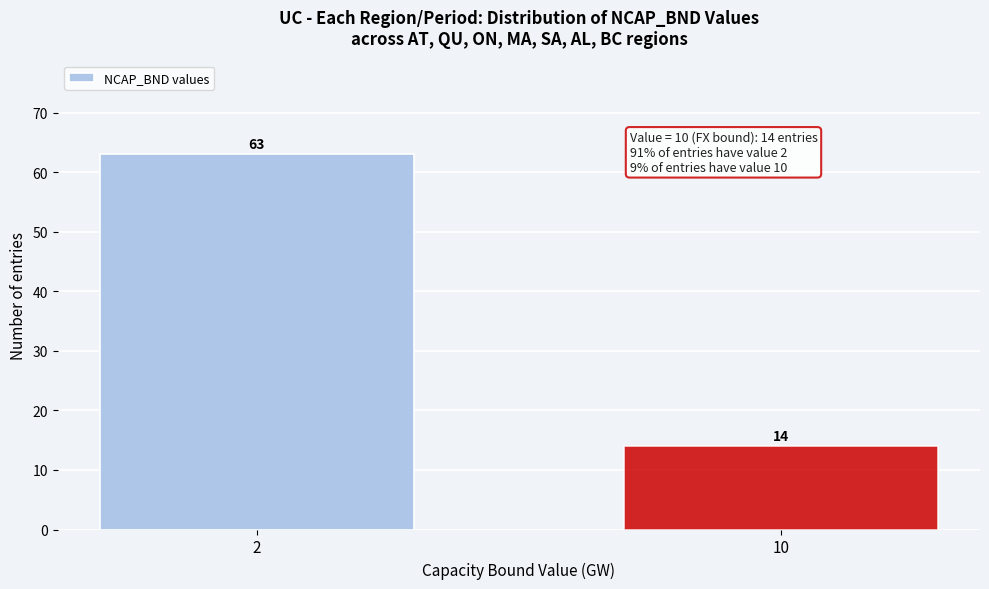

Reading right to left, extract all data points from this chart.

10=14	2=63